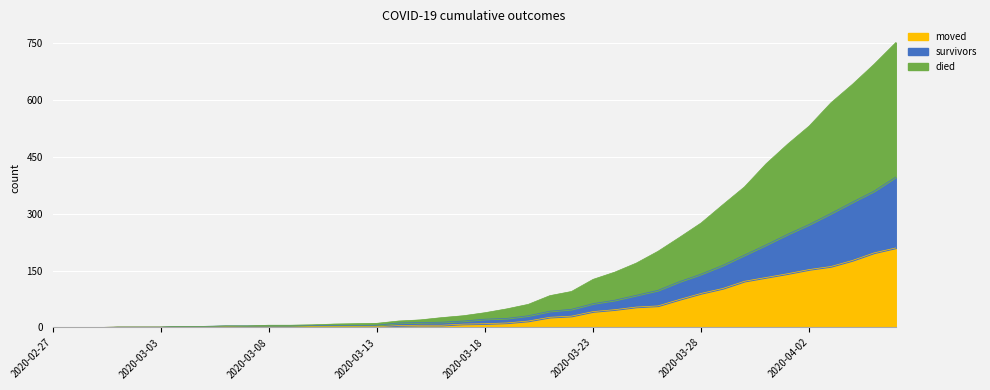

Which series has the largest total across all categories?

died